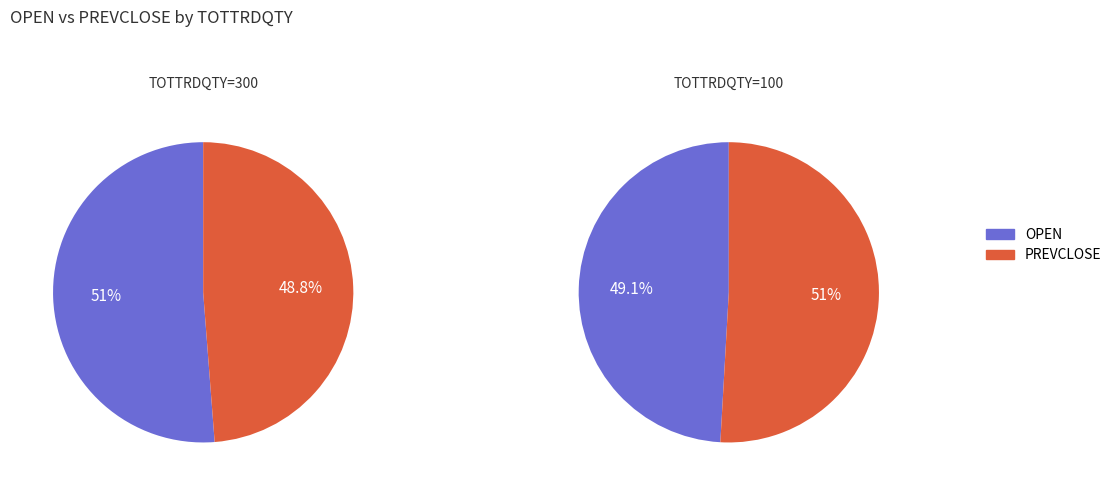

How many slices are in this pie chart?

2